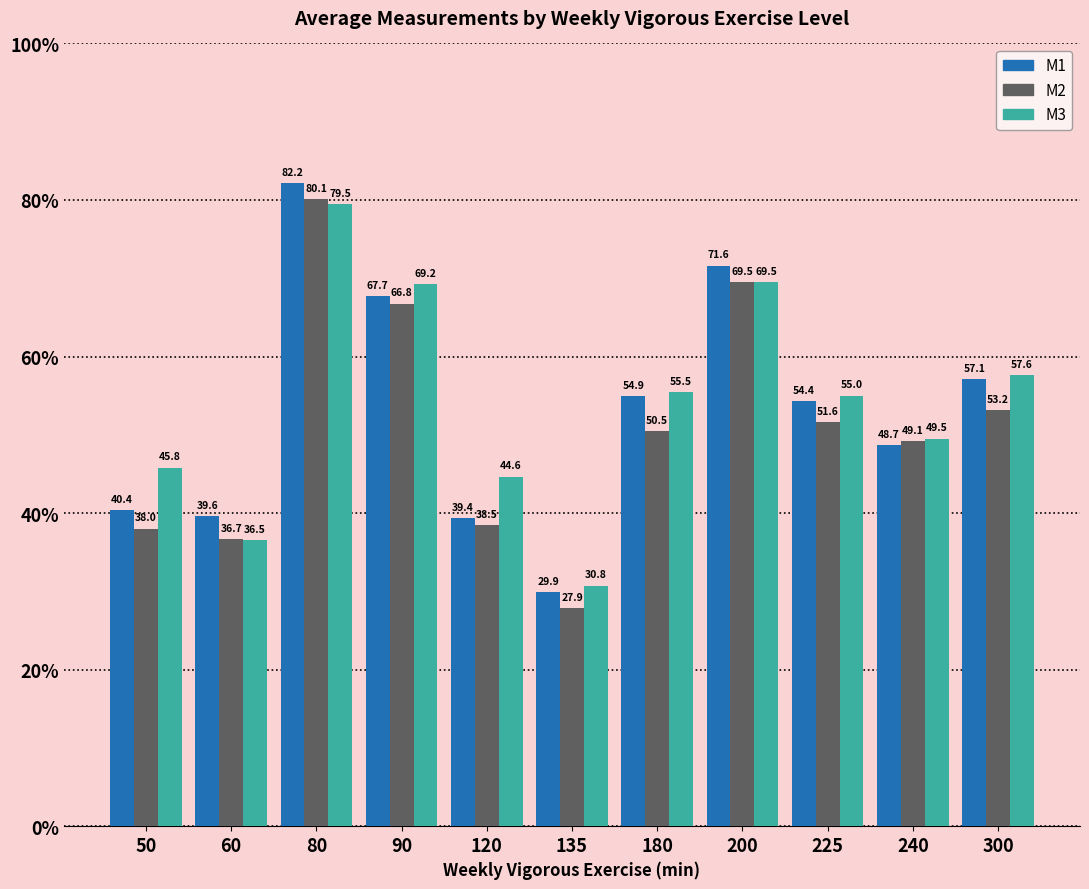

What is the value of the M2 bar at the 7th from the left?

50.5